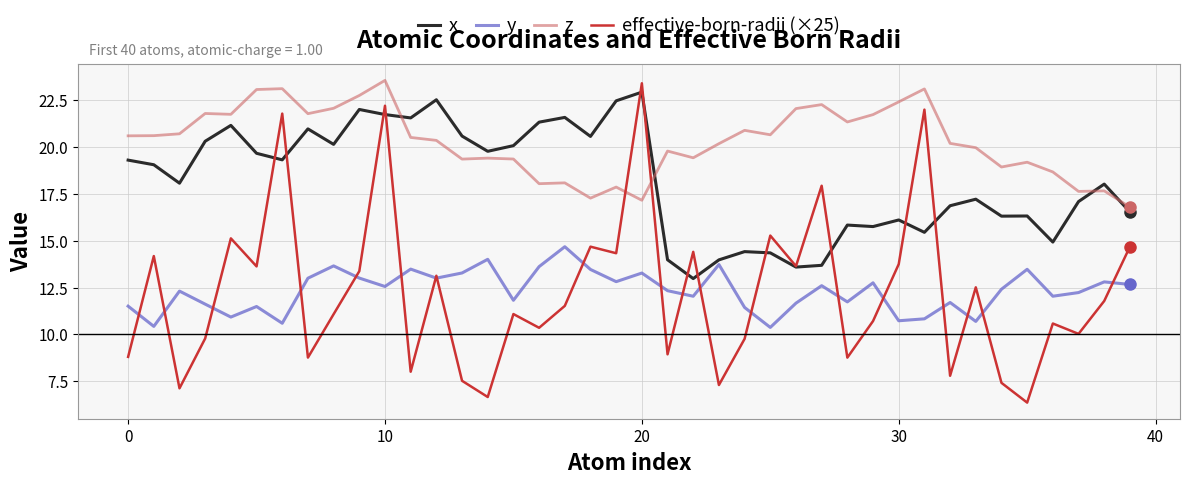

Which series has the largest total across all categories?

z